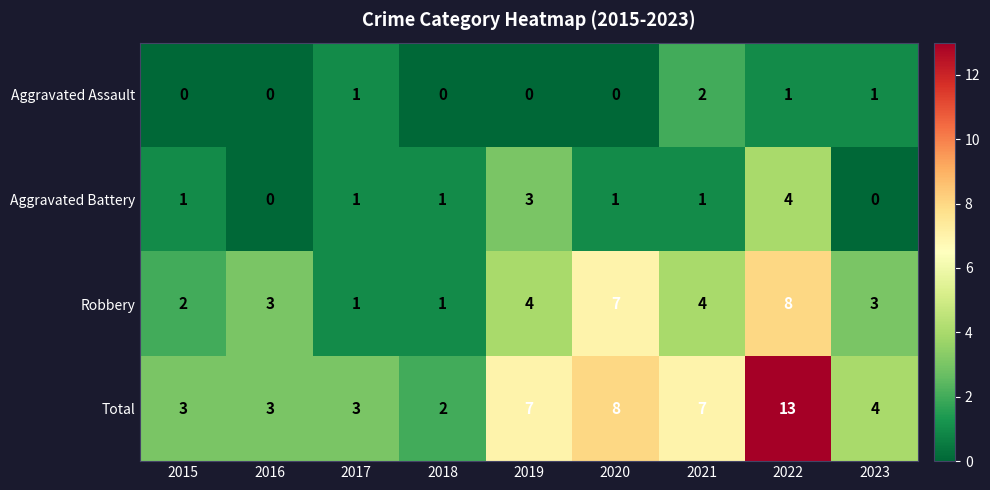

What is the highest value of the Total series?

13